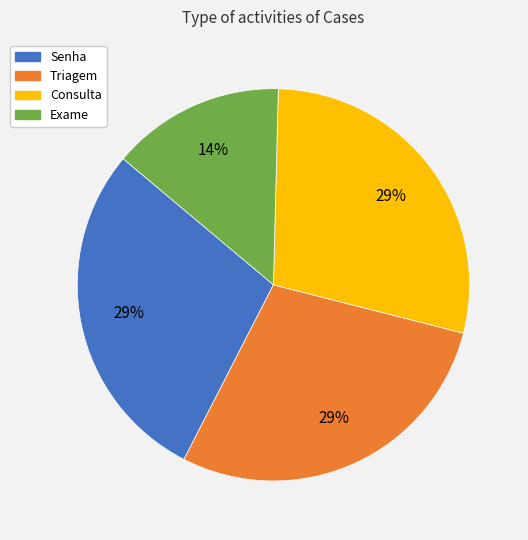

To the nearest percent, what is the combined percentage of Senha and Triagem?

57%